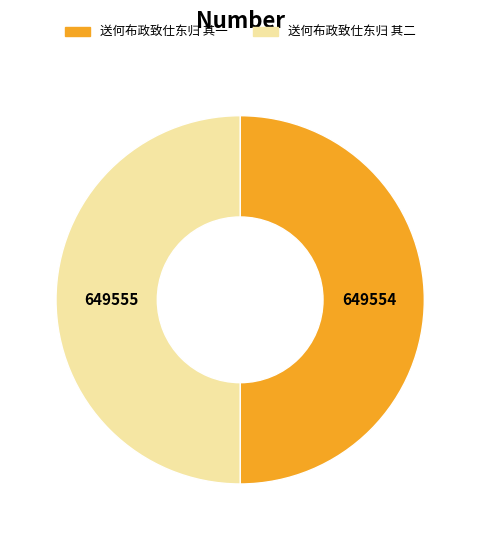

The 送何布政致仕东归 其一 slice represents 50% of the pie. True or false?

True